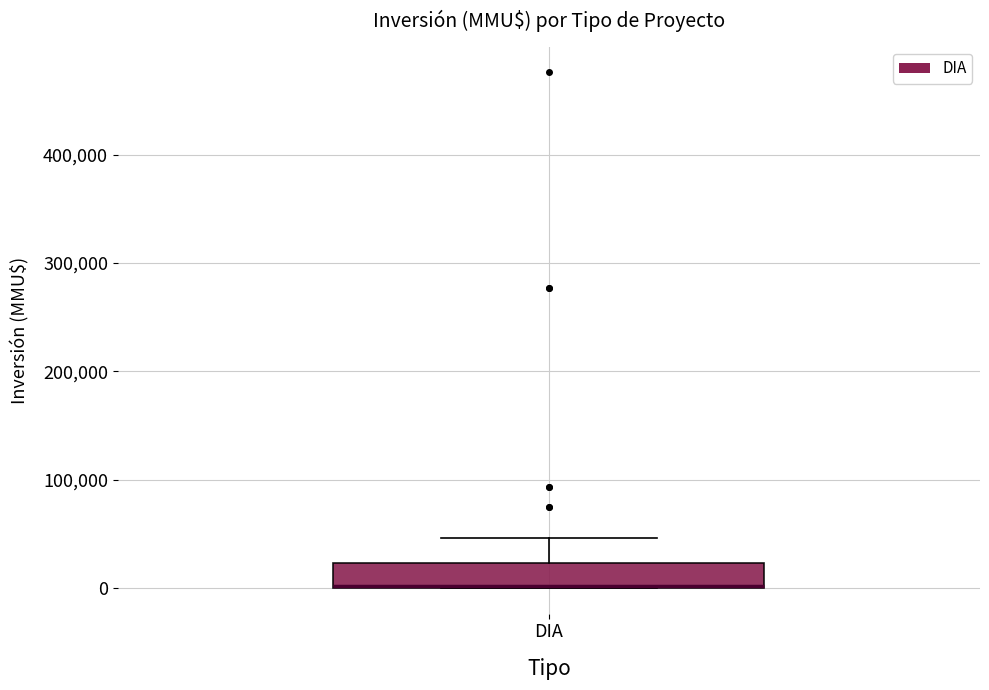

Transcribe this box plot: give where the median line is, the range the box spans, and where the two whiskers end, as read against the y-axis. The values are not printed on the chart, so give them approximately, as read against the axis.

median 0 (drawn on the box's lower edge), box 0 to 20000, whiskers 0 to 50000